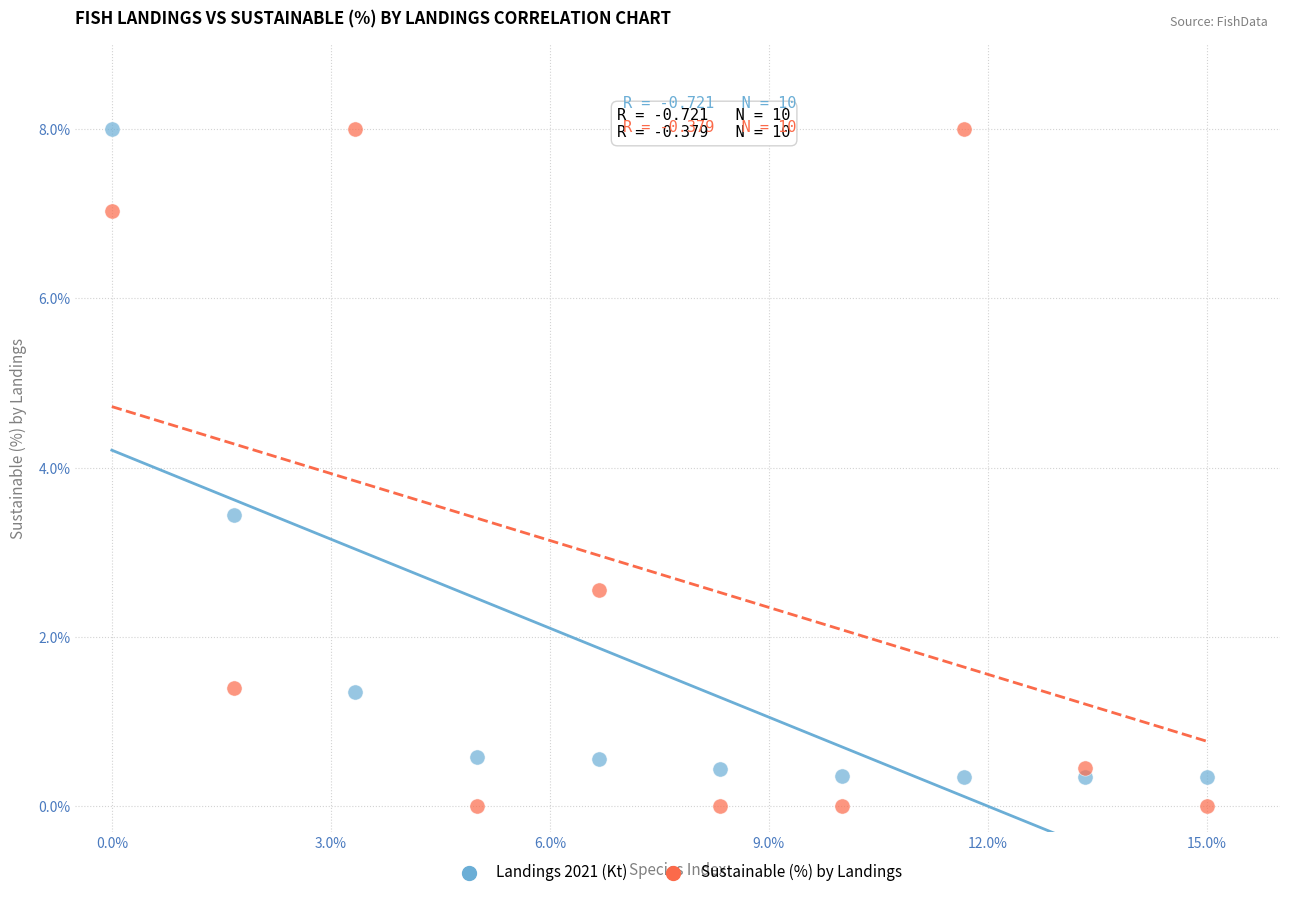

Across all data points, what is the range of Y values (max minus min)?

8.0